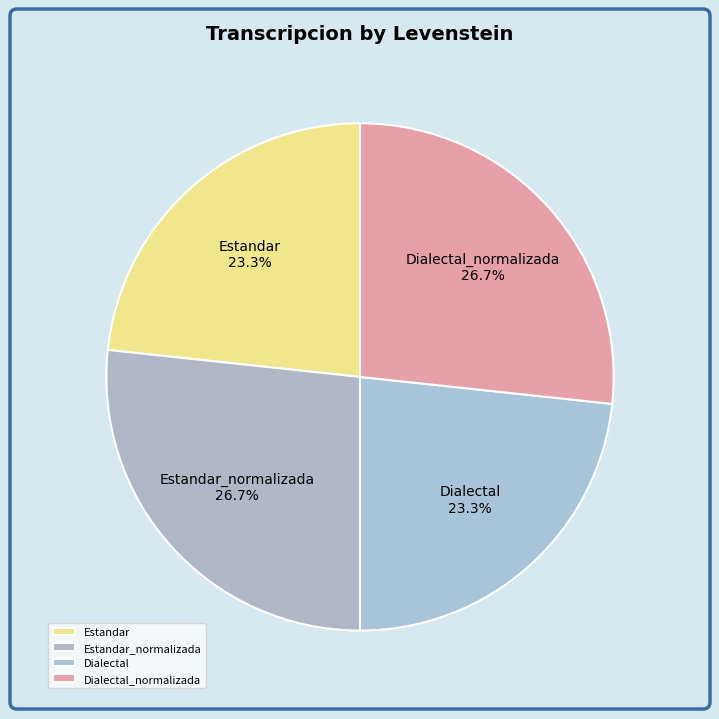

What percentage is NOT represented by Estandar?

76.7%